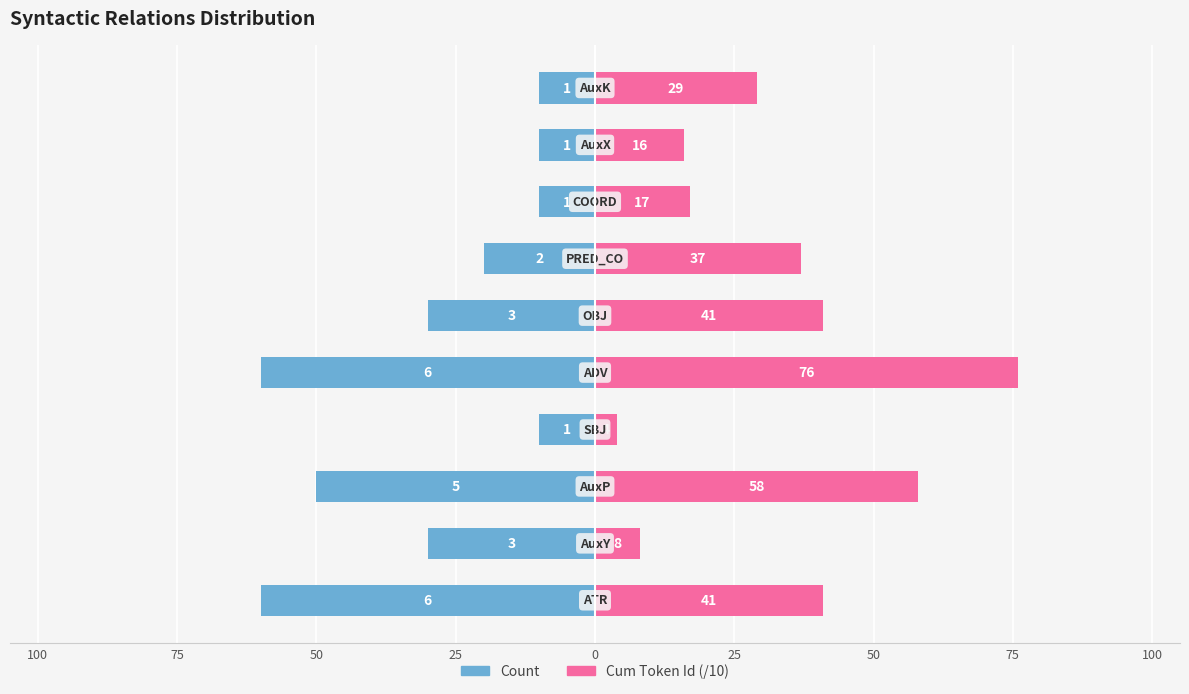

How many groups of bars are there?

10